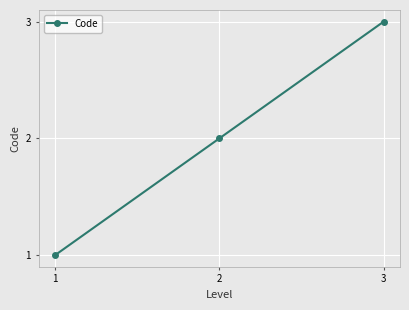

What is the value of the 1st point from the left?

1